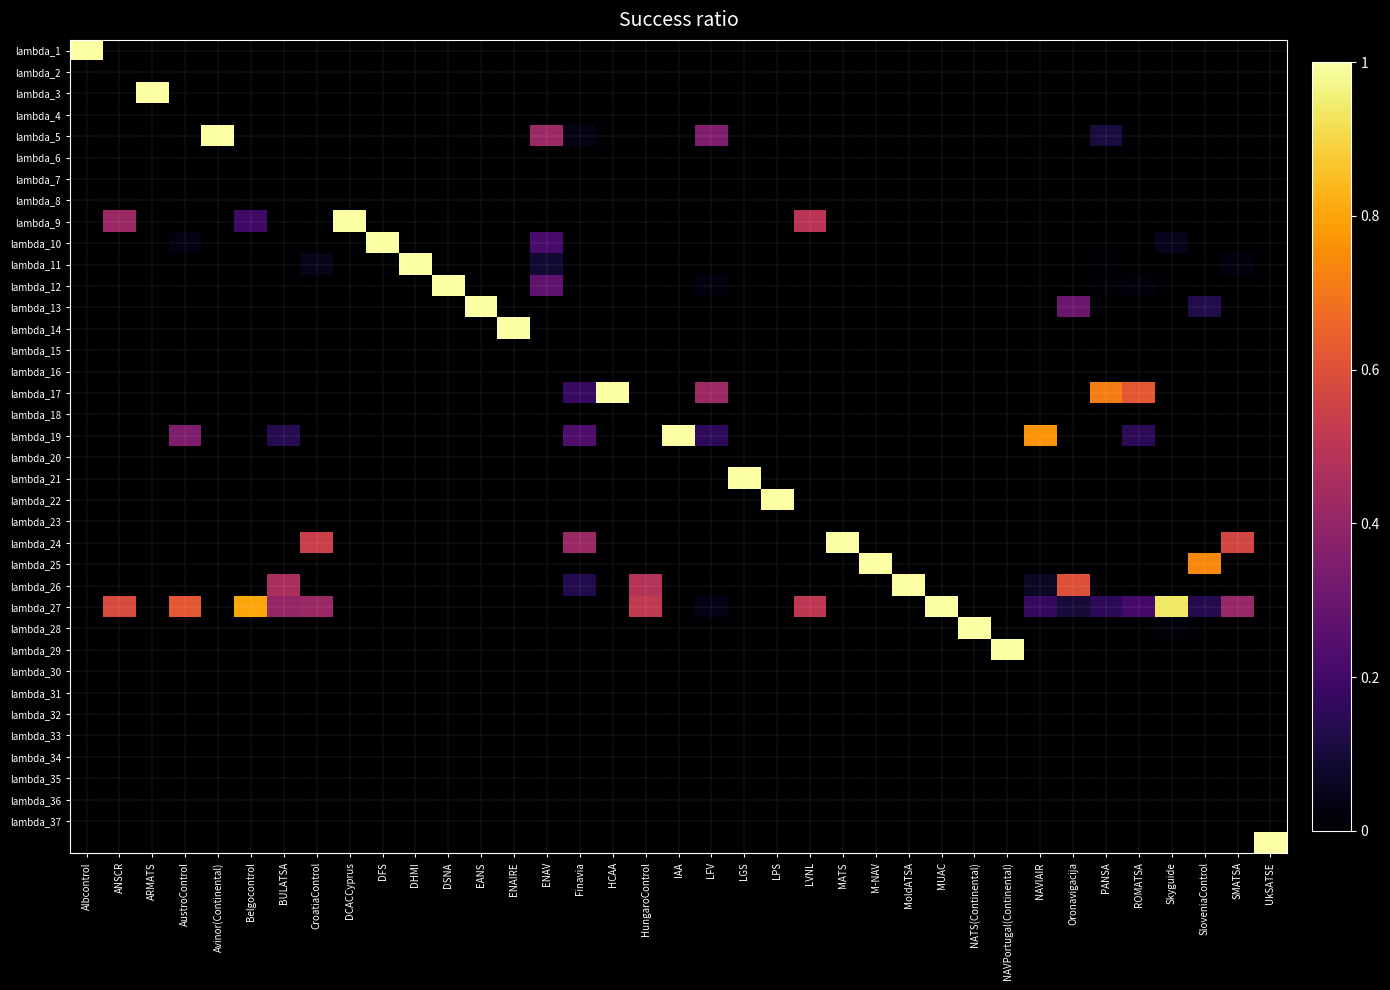

How many categories are shown in the chart?

37